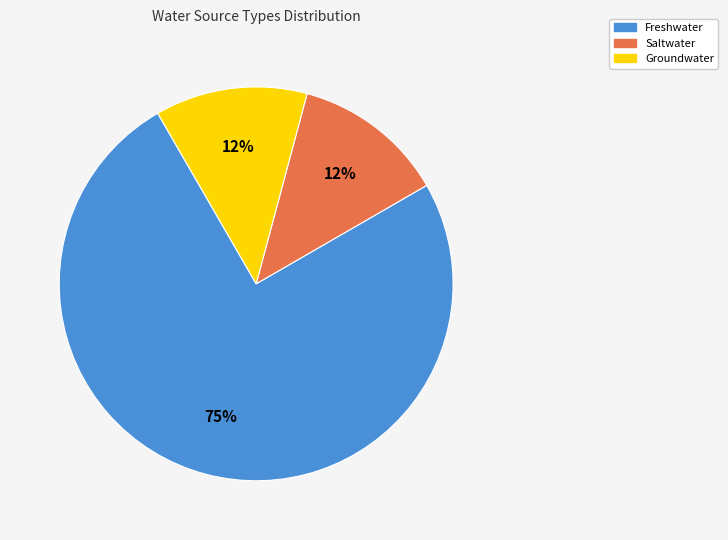

Does any single category account for the majority?

Yes